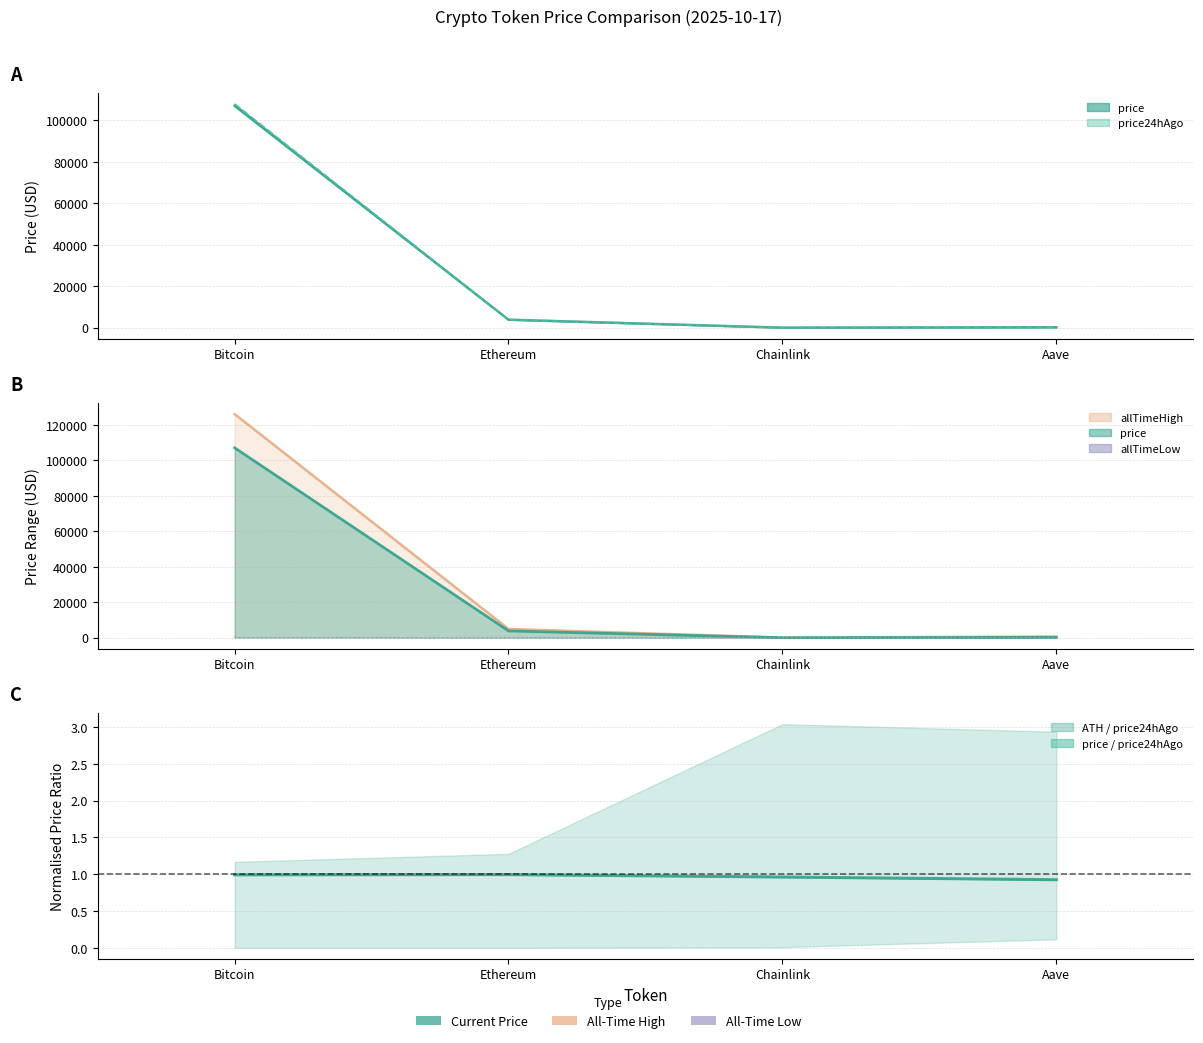

Where is the first local minimum?

Chainlink